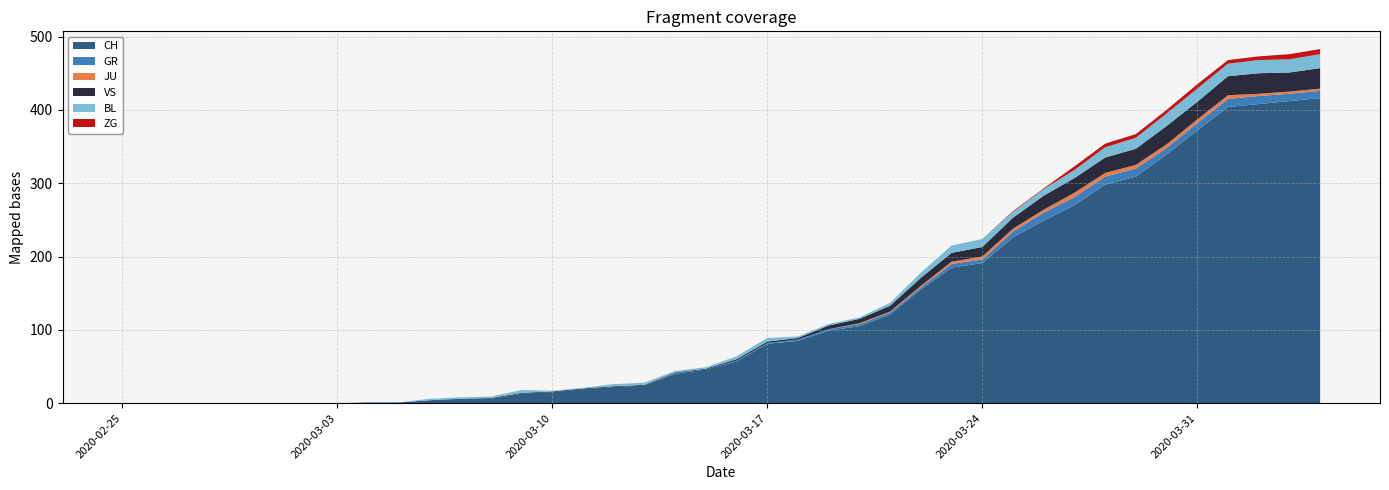

Reading left to right, transcribe all the data shown in this chart.

CH: 0=0	1=0	2=0	3=0	4=0	5=0	6=0	7=0	8=1	9=1	10=4	11=6	12=6	13=13	14=15	15=19	16=22	17=24	18=40	19=46	20=57	21=81	22=85	23=99	24=105	25=121	26=155	27=185	28=191	29=226	30=249	31=270	32=298	33=309	34=339	35=372	36=404	37=408	38=412	39=416
GR: 0=0	1=0	2=0	3=0	4=0	5=0	6=0	7=0	8=0	9=0	10=0	11=0	12=0	13=0	14=0	15=0	16=0	17=0	18=1	19=0	20=1	21=1	22=2	23=2	24=3	25=3	26=3	27=5	28=5	29=8	30=11	31=11	32=11	33=11	34=9	35=10	36=11	37=11	38=10	39=10
JU: 0=0	1=0	2=0	3=0	4=0	5=0	6=0	7=0	8=0	9=0	10=0	11=0	12=0	13=0	14=0	15=0	16=0	17=0	18=0	19=0	20=0	21=0	22=0	23=0	24=1	25=1	26=2	27=3	28=4	29=4	30=4	31=6	32=5	33=5	34=5	35=5	36=5	37=3	38=3	39=3
VS: 0=0	1=0	2=0	3=0	4=0	5=0	6=0	7=0	8=0	9=0	10=0	11=0	12=1	13=1	14=1	15=1	16=1	17=1	18=1	19=1	20=2	21=2	22=2	23=5	24=6	25=8	26=11	27=12	28=13	29=15	30=19	31=20	32=21	33=22	34=25	35=24	36=26	37=28	38=26	39=28
BL: 0=0	1=0	2=0	3=0	4=0	5=0	6=0	7=0	8=0	9=0	10=2	11=2	12=2	13=4	14=1	15=1	16=3	17=3	18=2	19=2	20=4	21=5	22=2	23=2	24=2	25=4	26=7	27=10	28=11	29=8	30=9	31=11	32=14	33=15	34=17	35=18	36=17	37=18	38=18	39=19
ZG: 0=0	1=0	2=0	3=0	4=0	5=0	6=0	7=0	8=0	9=0	10=0	11=0	12=0	13=0	14=0	15=0	16=0	17=0	18=0	19=0	20=0	21=0	22=0	23=0	24=0	25=0	26=0	27=0	28=0	29=1	30=1	31=5	32=5	33=5	34=5	35=6	36=5	37=5	38=7	39=7